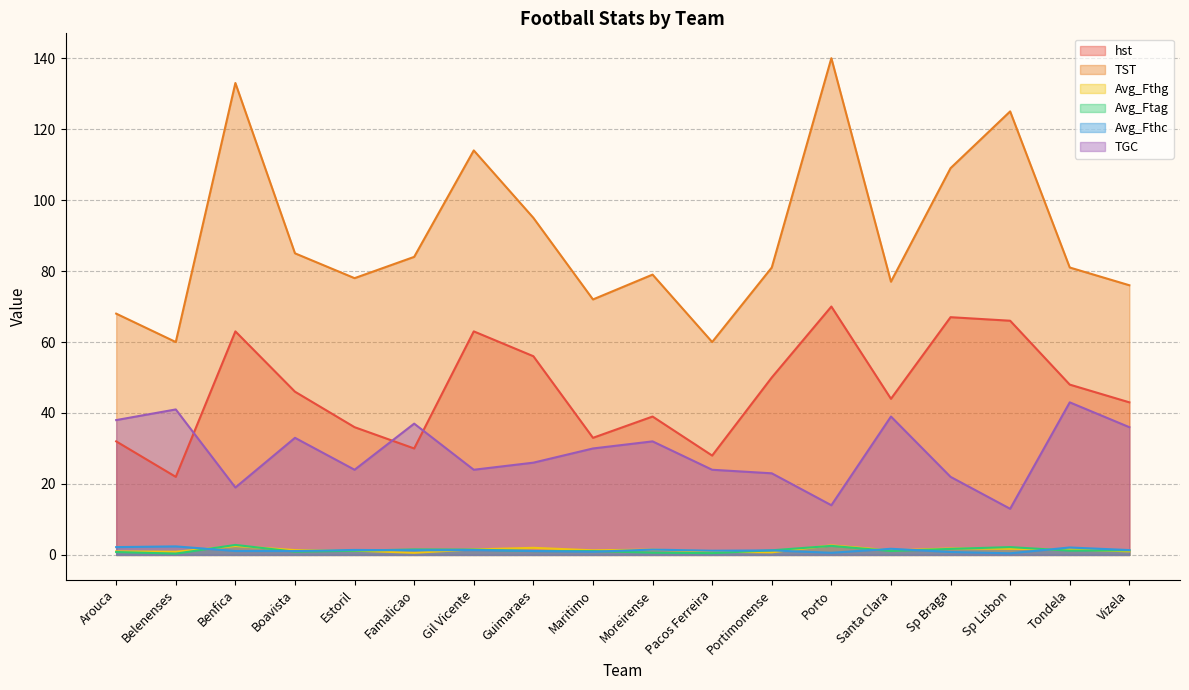

What position from the right is Maritimo?

10